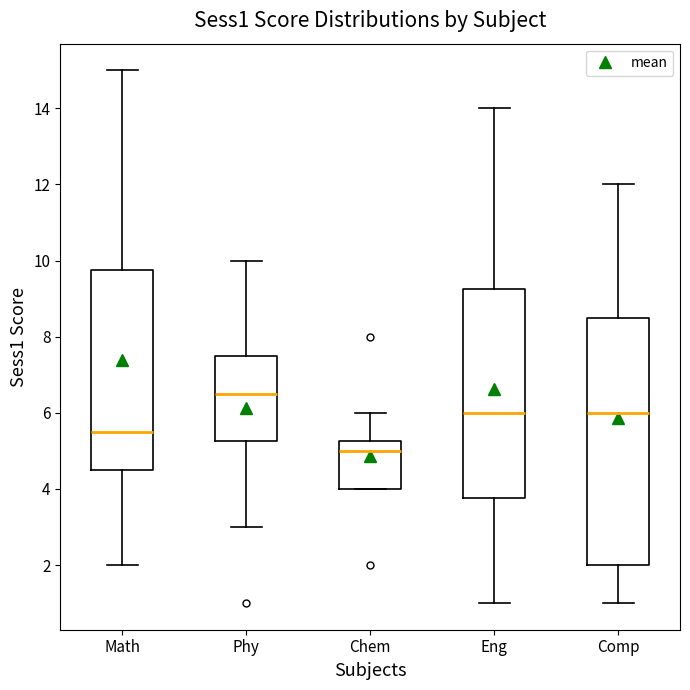

Which box's median line is the highest?

Phy